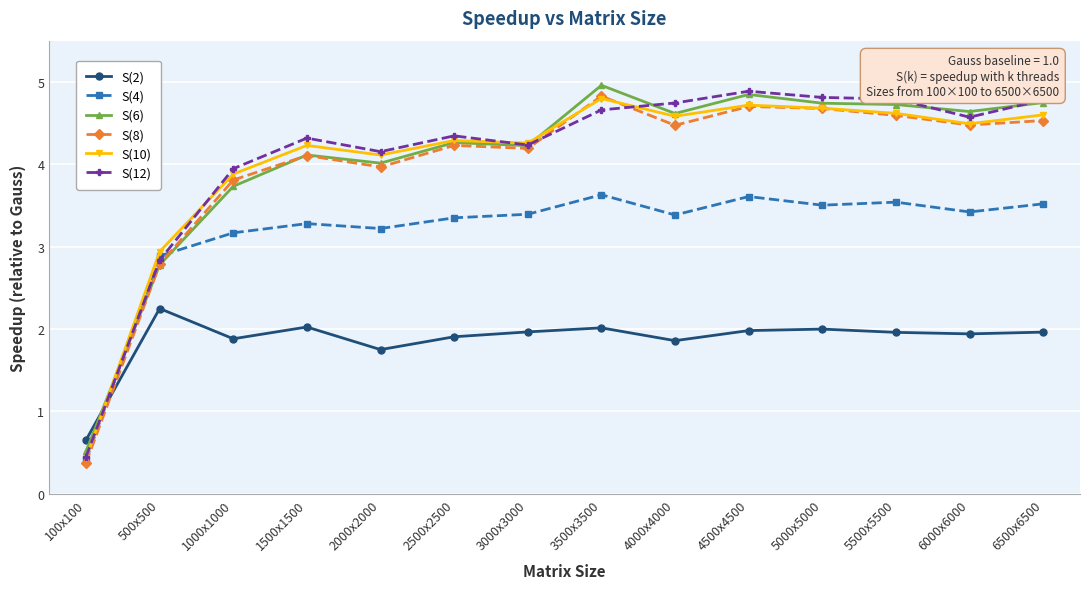

What is the label of the 7th point from the right?

3500x3500